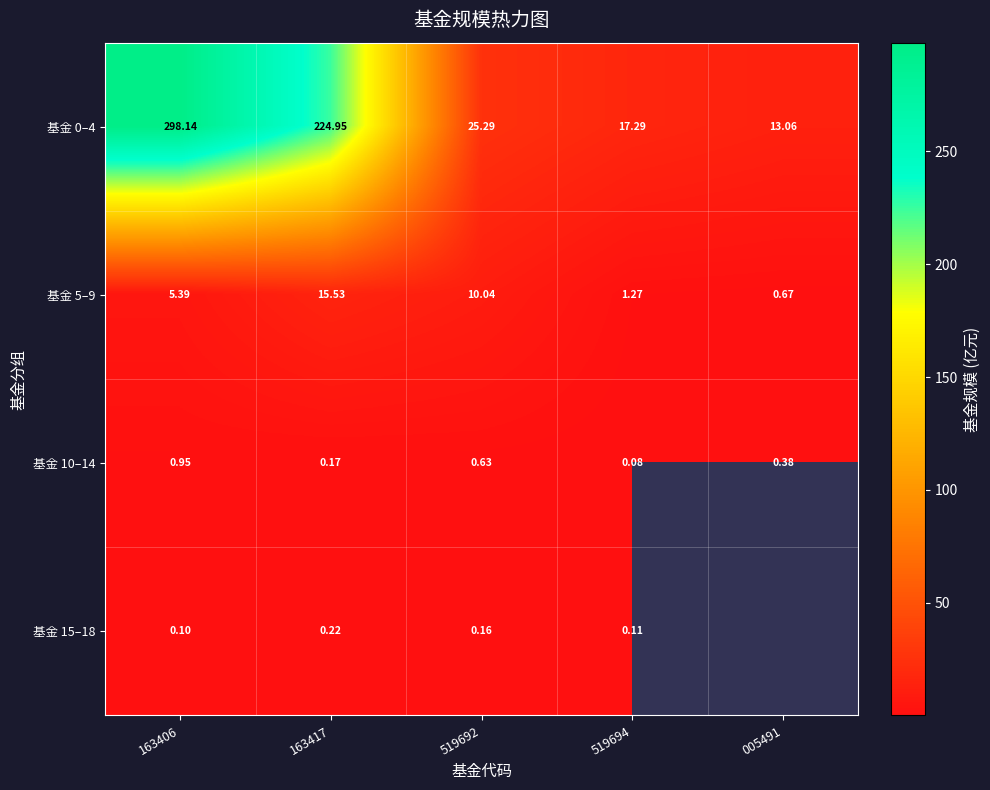

Rank the series by their maximum value, from lowest to highest.

基金 15–18, 基金 10–14, 基金 5–9, 基金 0–4